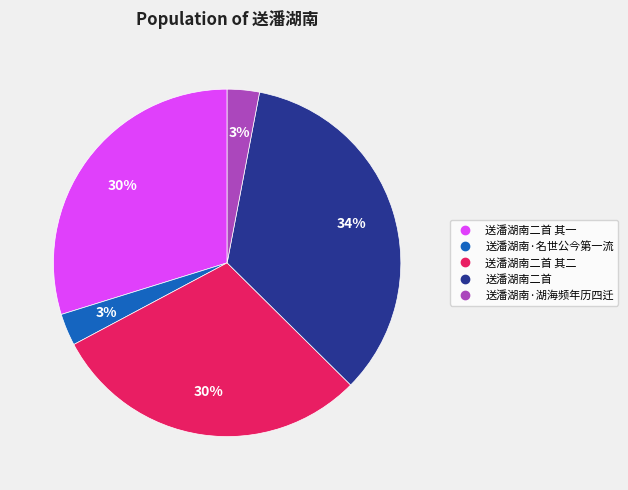

Count the number of slices in the pie.

5